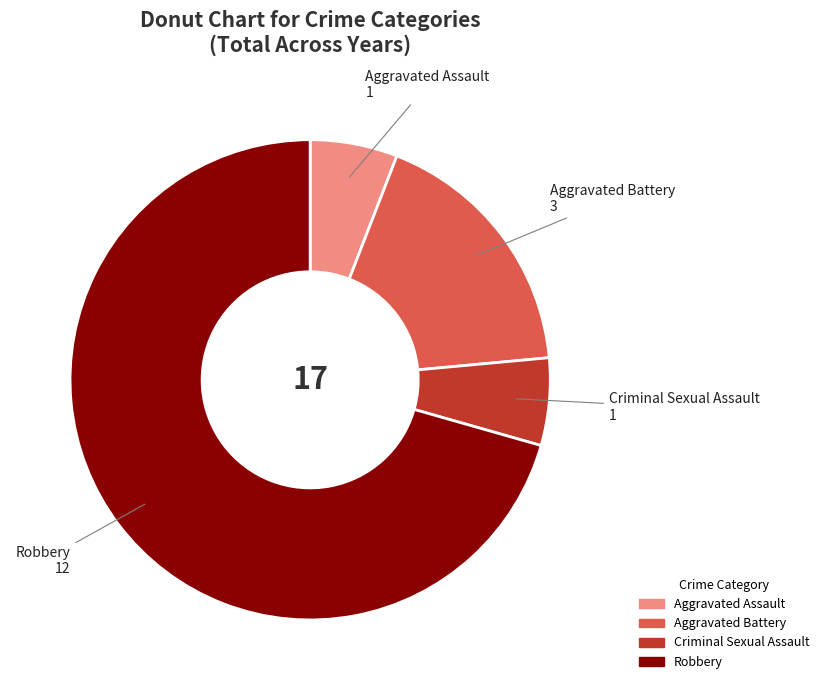

How many slices are in this pie chart?

4